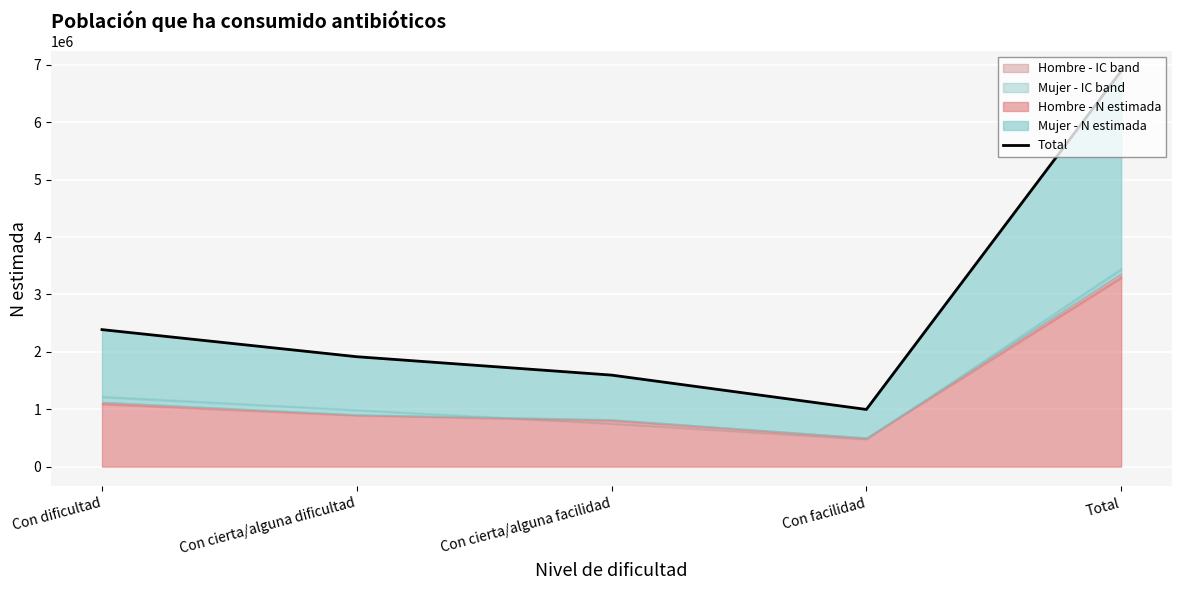

At which category does the chart reach its peak across all series?

Total